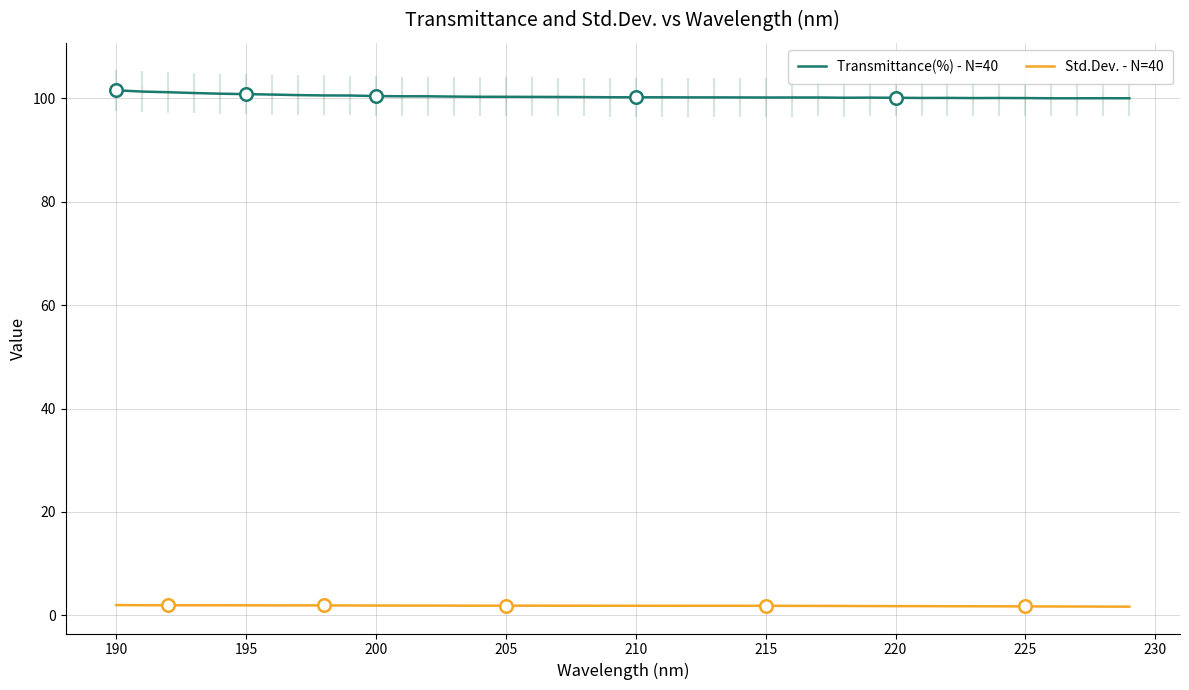

What is the value of the Std.Dev. - N=40 point at the 28th from the left?

1.8